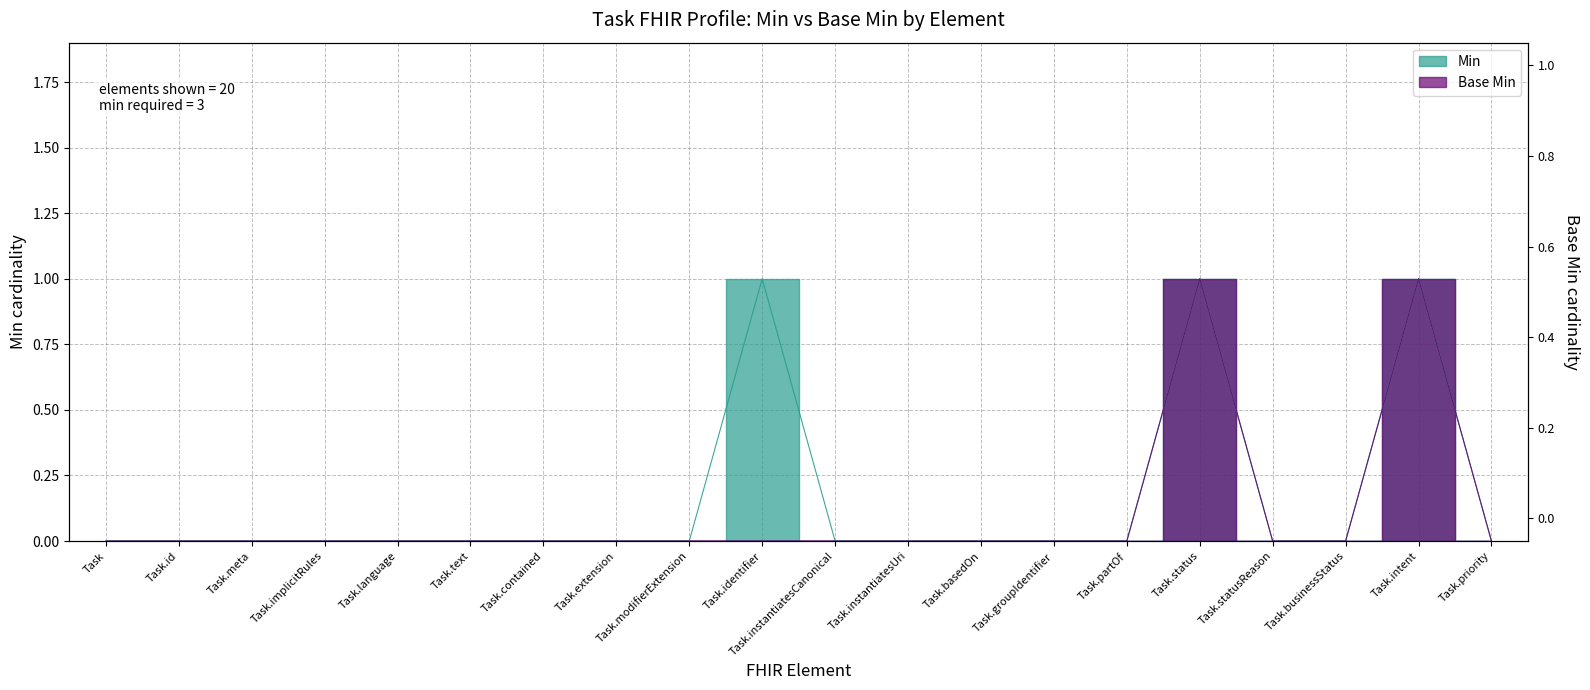

At which category does Base Min reach its first local peak?

Task.status